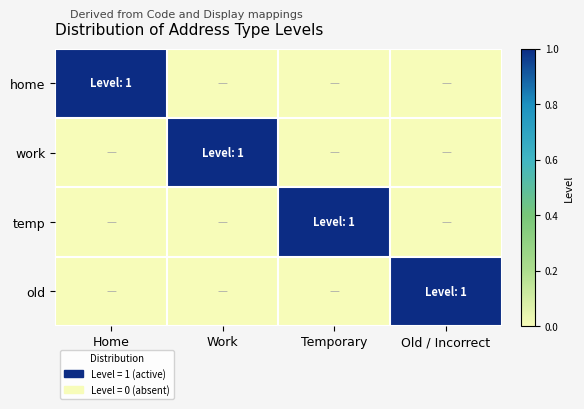

At which category is the sum across all series the highest?

Home